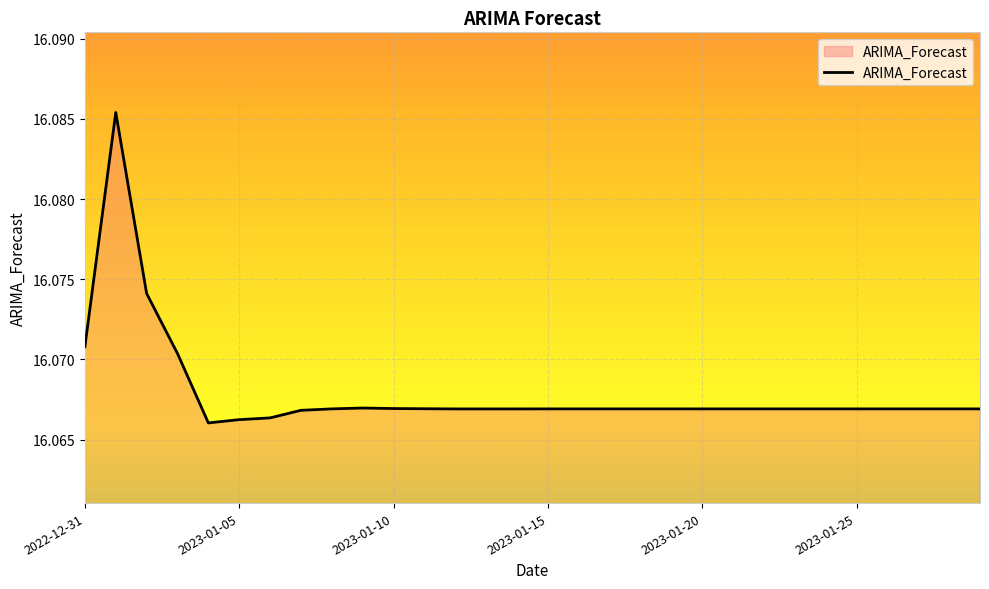

How many lines are shown in the chart?

1